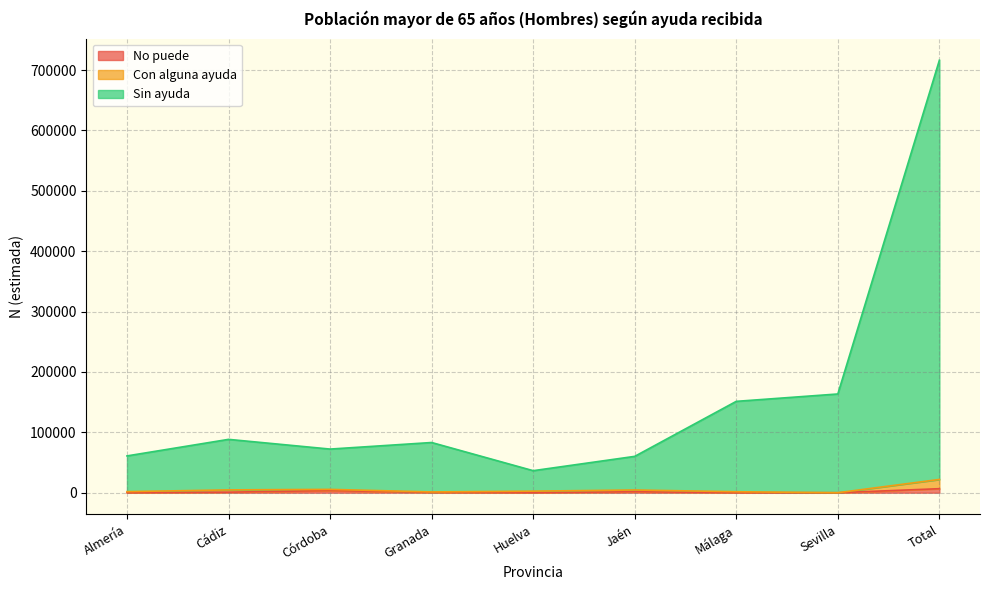

How many data points in No puede are above 569?

4